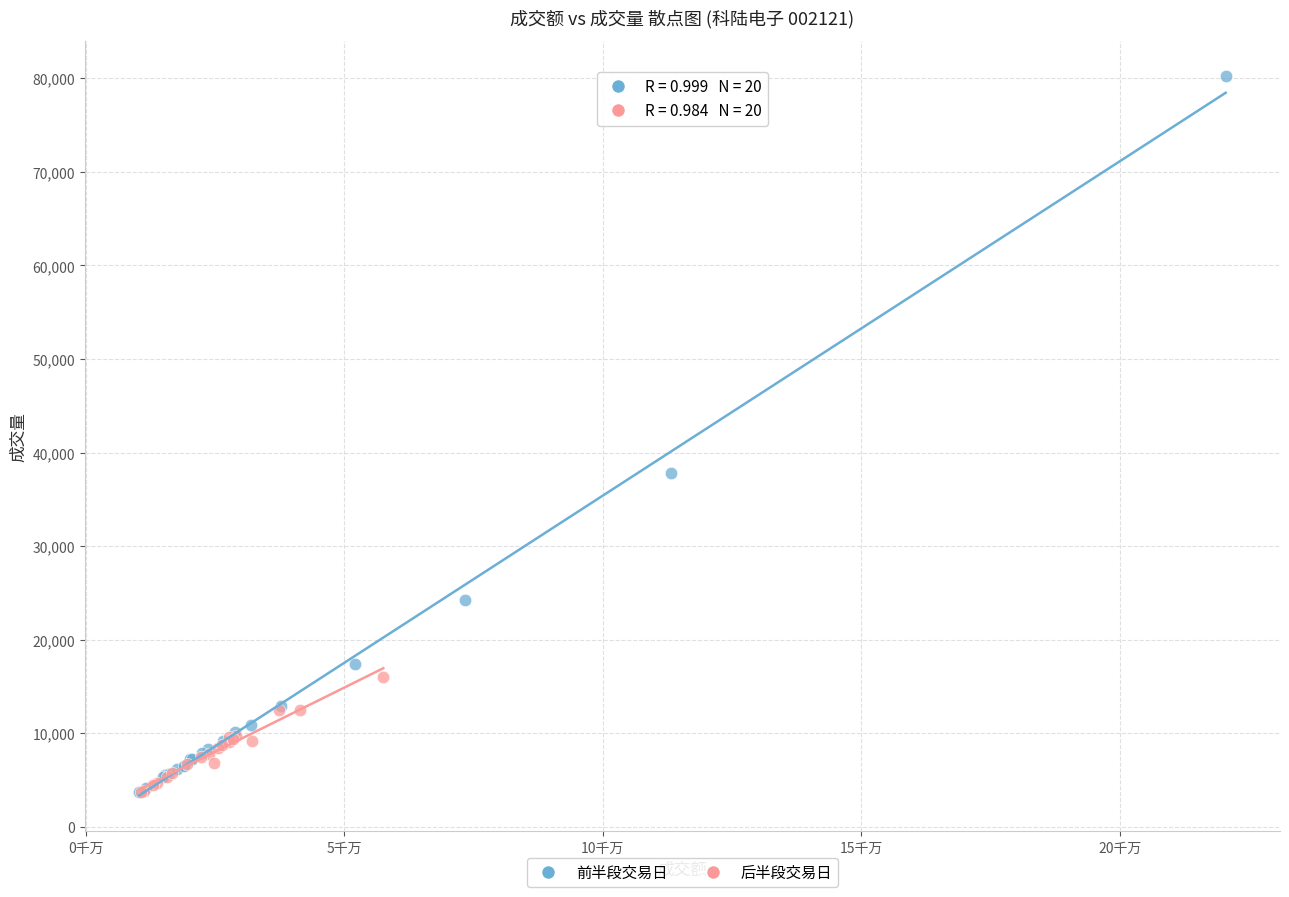

Which series has the largest Y range (max minus min)?

前半段交易日